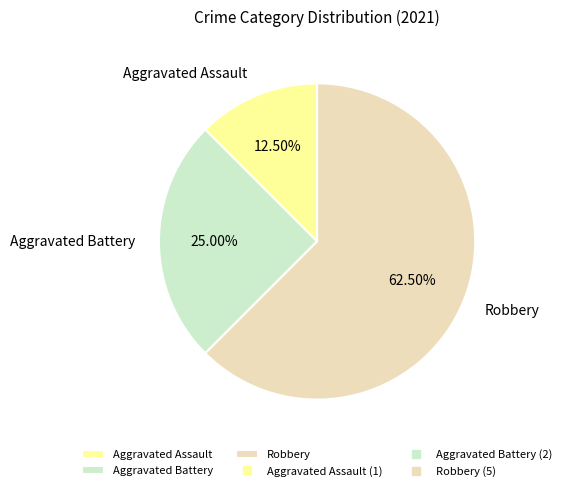

What percentage is NOT represented by Aggravated Battery?

75.0%